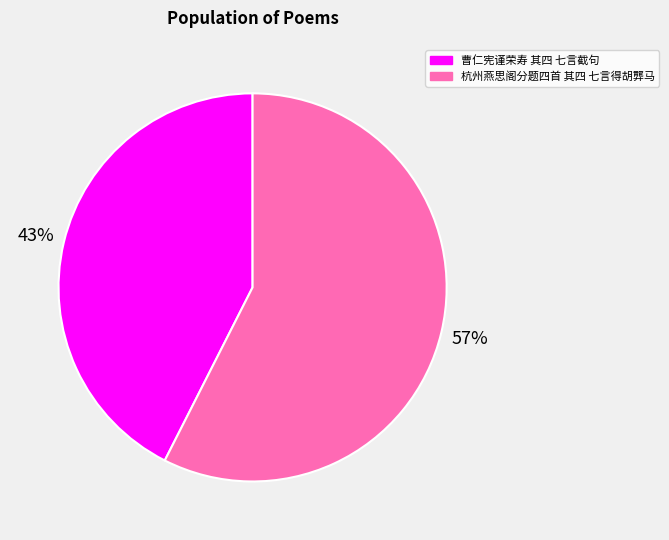

Does 杭州燕思阁分题四首 其四 七言得胡龏马 represent more than half of the total?

Yes